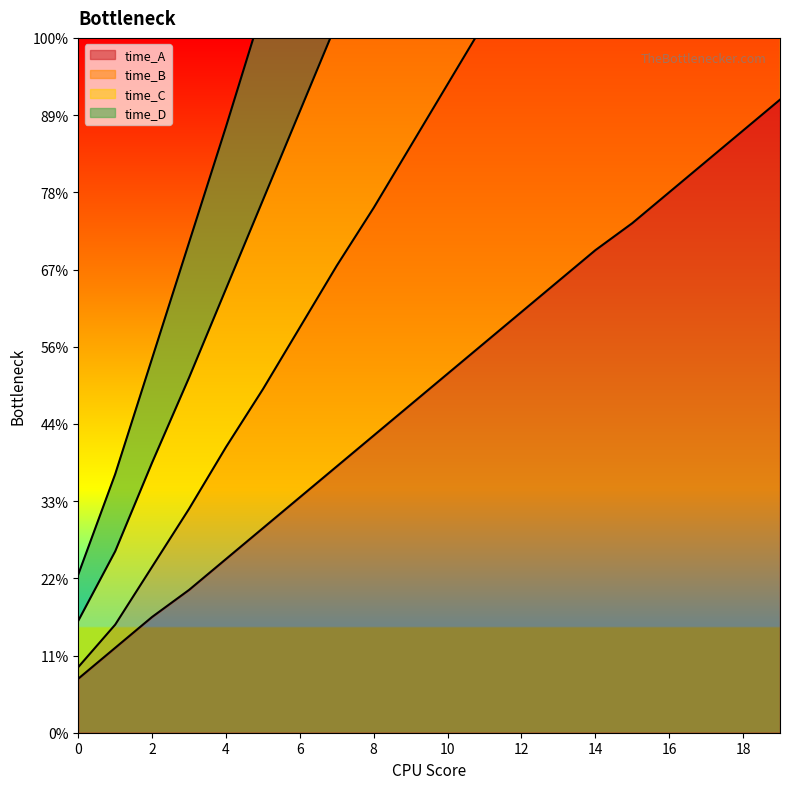

Rank the series at 19 from lowest to highest value.

time_A, time_B, time_D, time_C